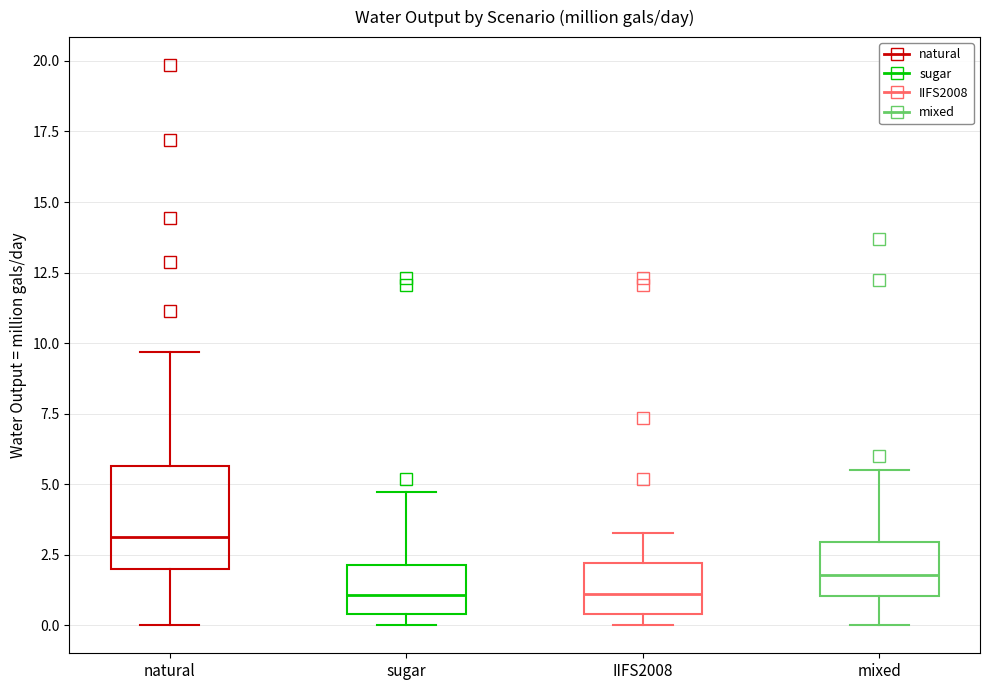

Which box has the highest median line?

natural